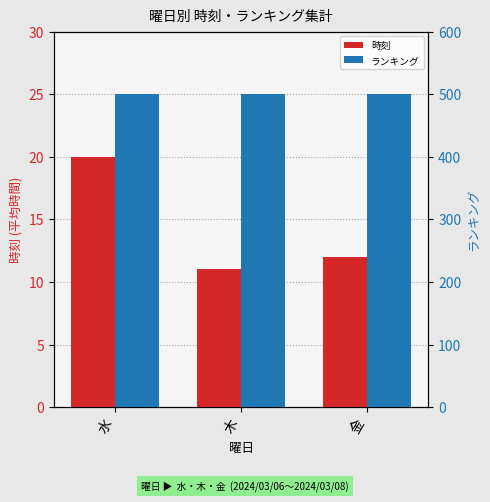

What is the spread (max minus min) of values at 木?

490